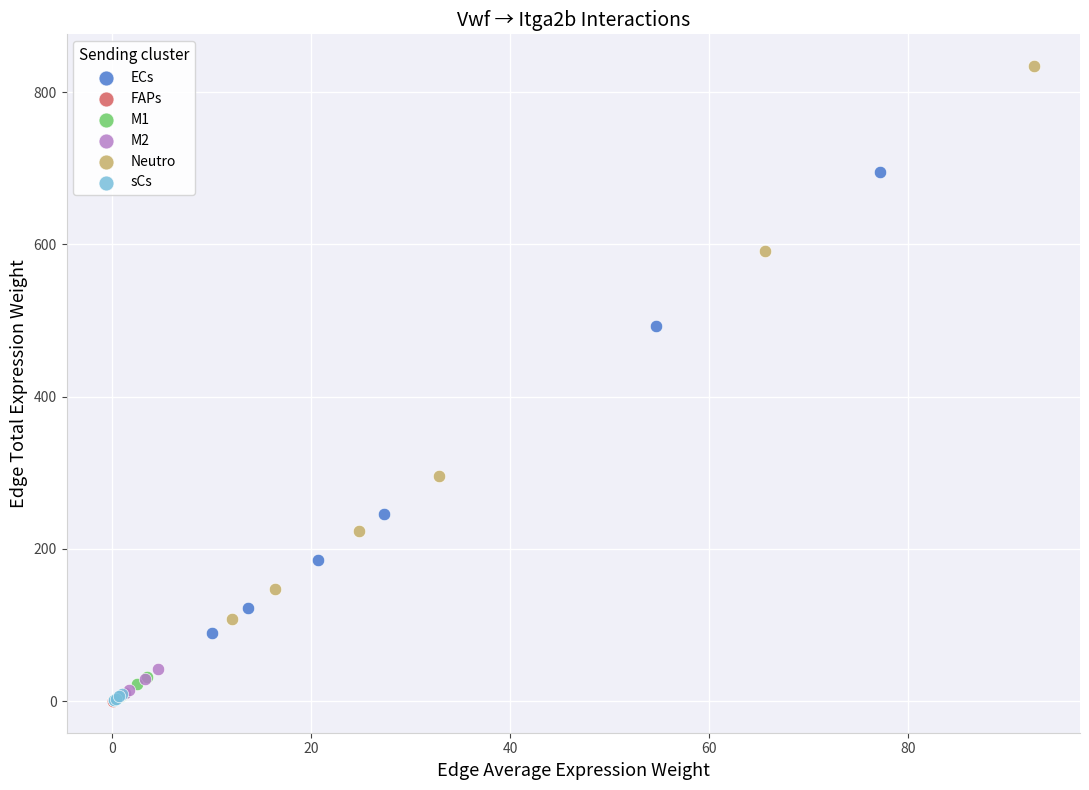

Which series has the widest spread of Y values?

Neutro